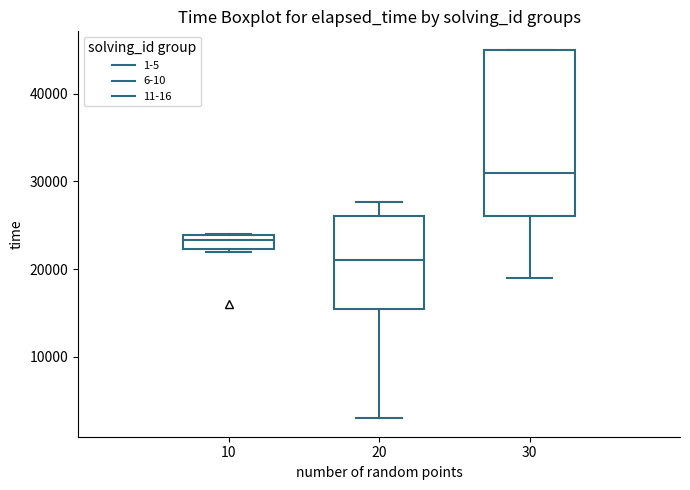

Reading left to right, read every box against the y-axis: the position of its median line, the range the box covers, and the ends of its whiskers. The values are not printed on the chart, so give them approximately, as read against the axis.

10: median 23000, box 22000 to 24000, whiskers 22000 to 24000
20: median 21000, box 16000 to 26000, whiskers 3000 to 28000
30: median 31000, box 26000 to 45000, whiskers 19000 to 45000